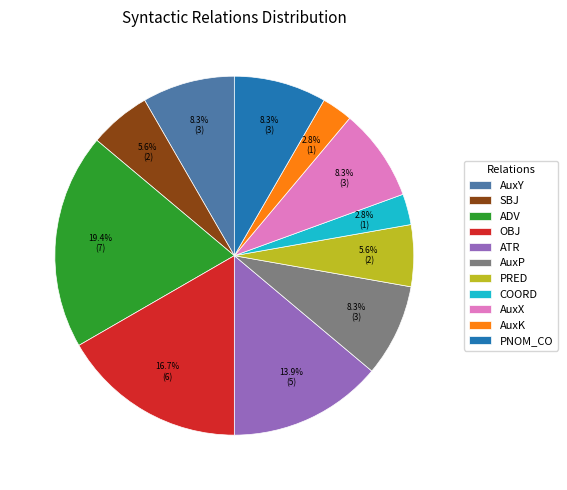

Is there any slice that represents more than half of the pie?

No